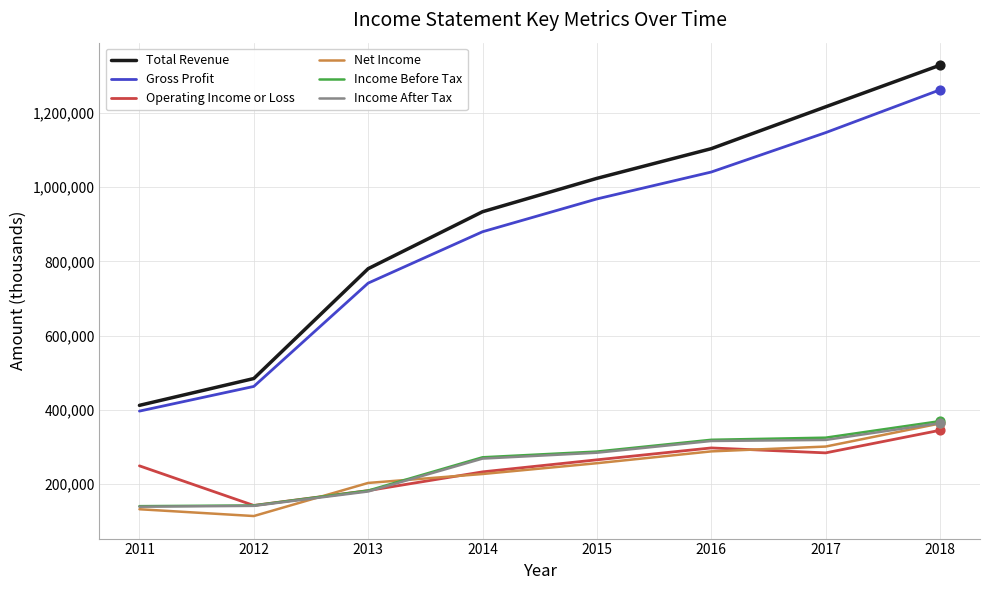

Which series has the largest total across all categories?

Total Revenue